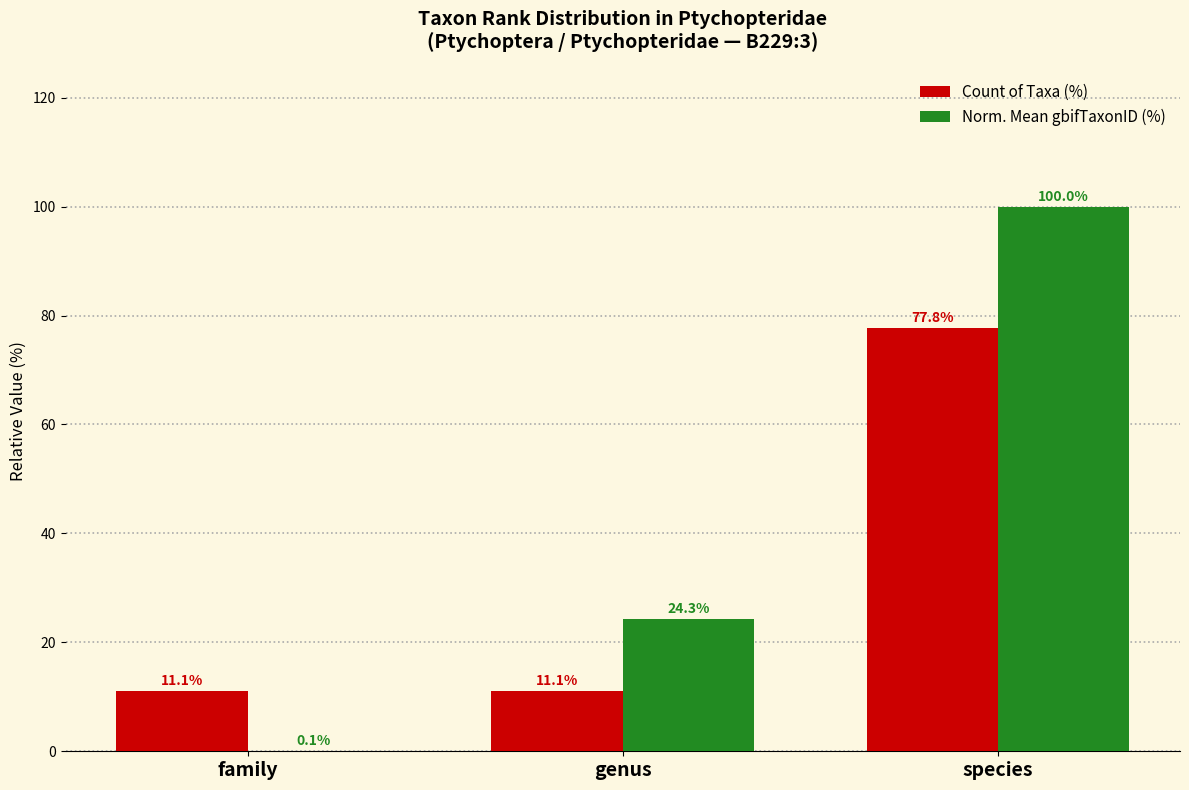

What are all the series names shown in the legend?

Count of Taxa (%), Norm. Mean gbifTaxonID (%)